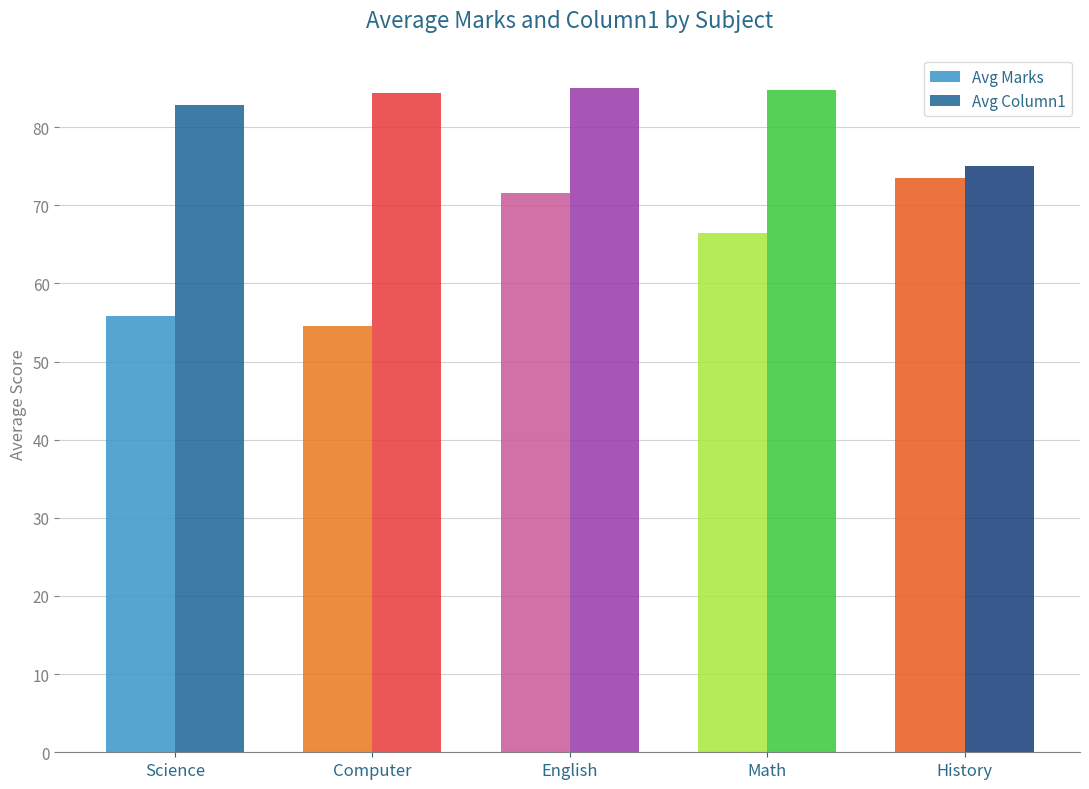

Which series has the largest range (max minus min)?

Avg Marks